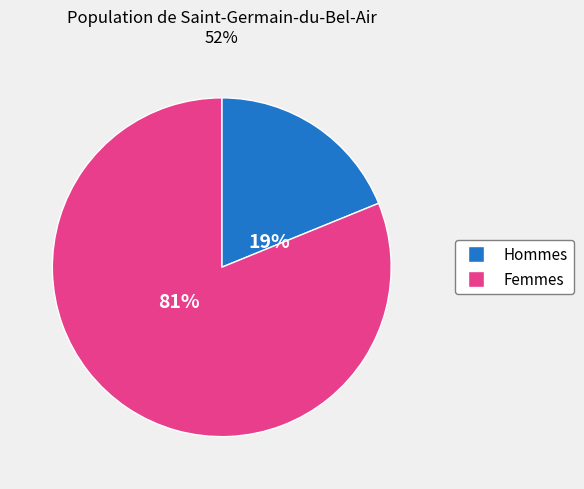

To the nearest percent, what is the difference between the largest and smallest slice percentages?

62%